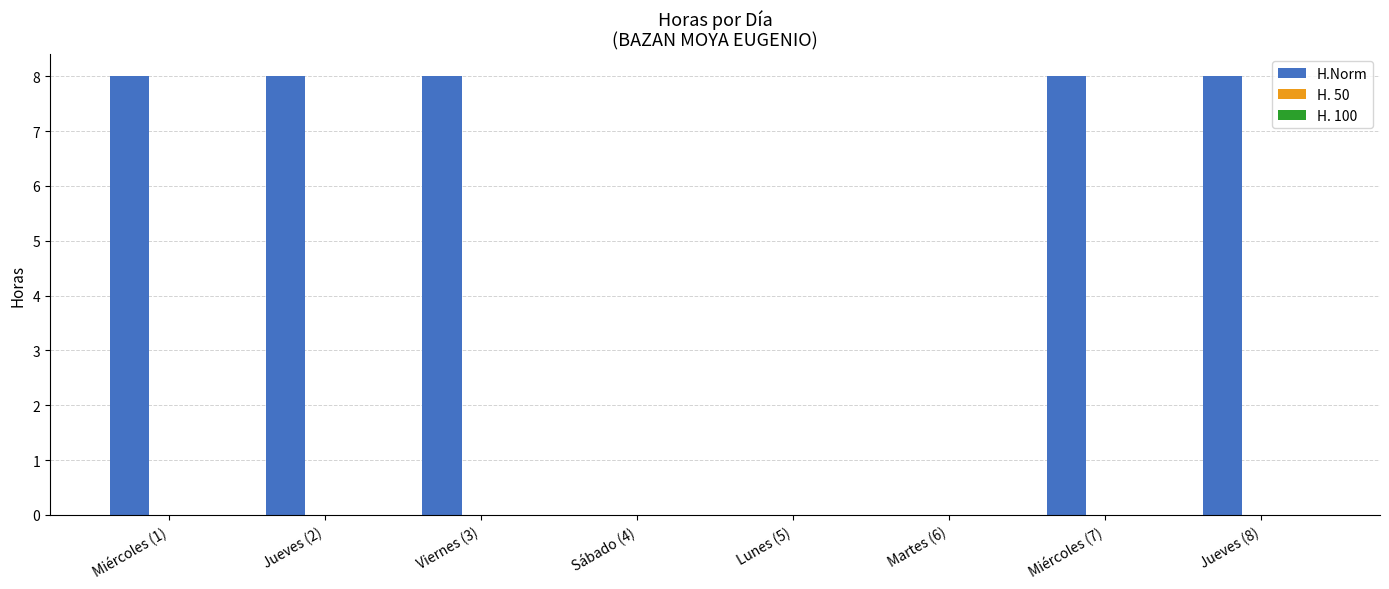

Reading left to right, extract all data points from this chart.

Miércoles (1)=8	Jueves (2)=8	Viernes (3)=8	Sábado (4)=0	Lunes (5)=0	Martes (6)=0	Miércoles (7)=8	Jueves (8)=8